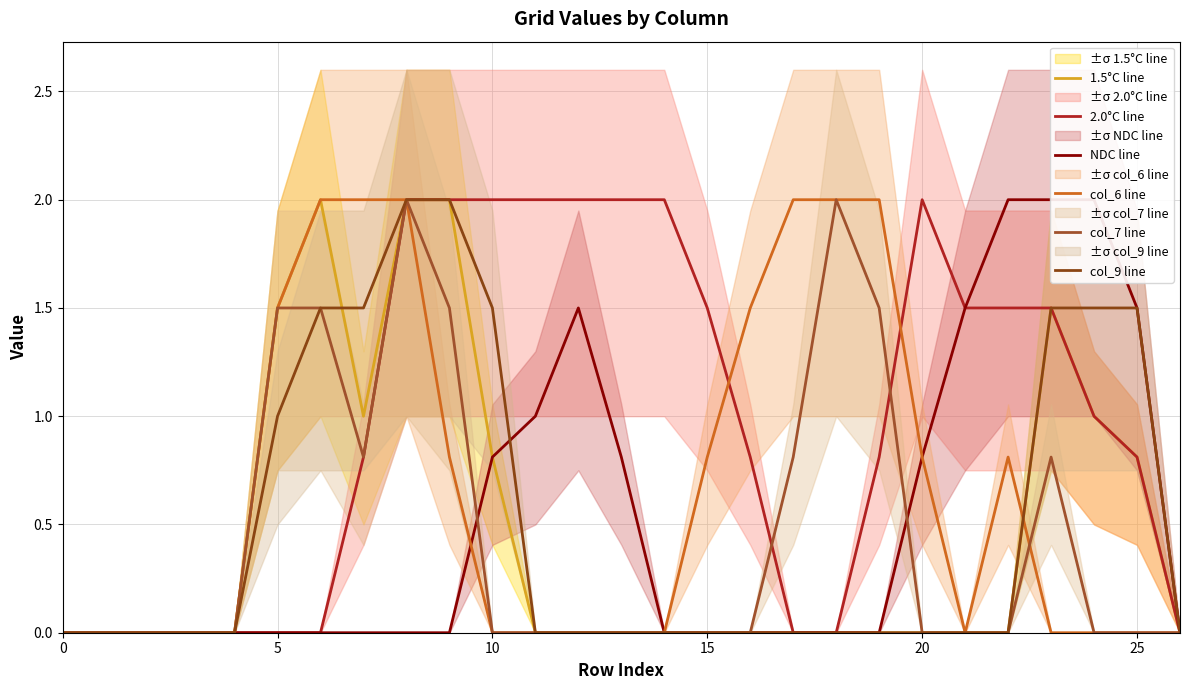

True or false: col_9 line and 2.0°C line cross at least once.

False